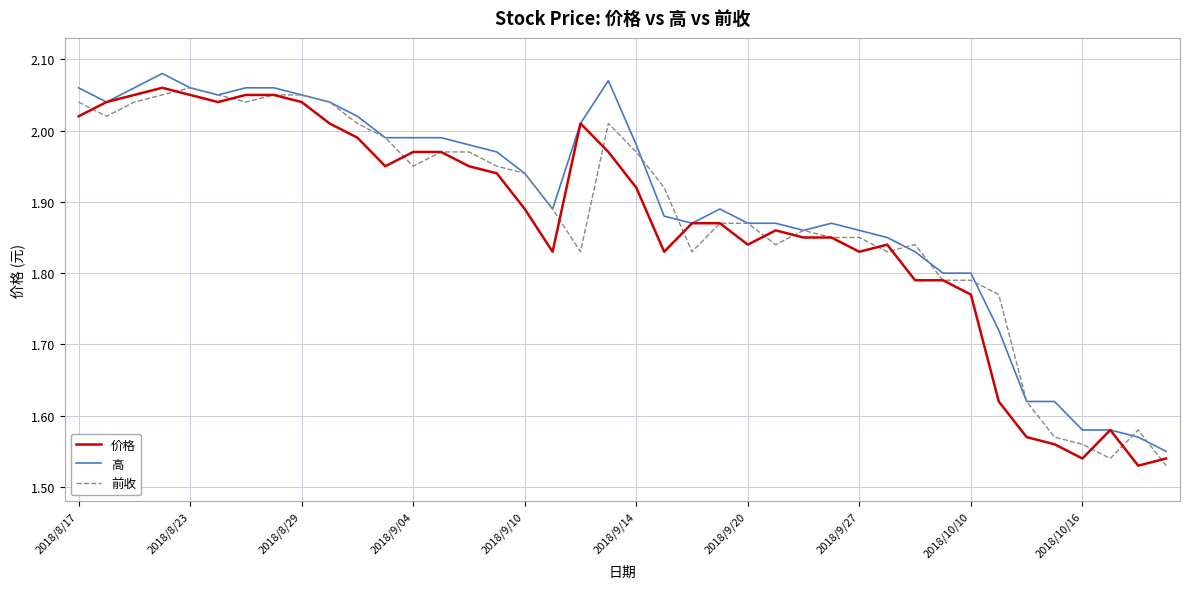

How many distinct data groups are displayed?

3